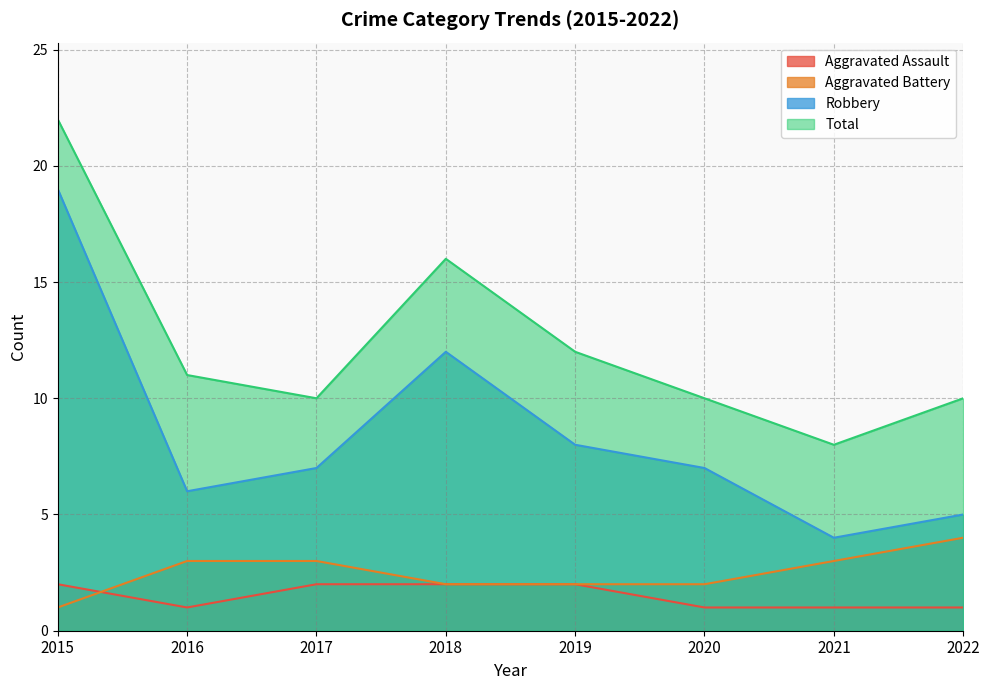

True or false: Robbery has more than 0 points higher than both neighbors.

True